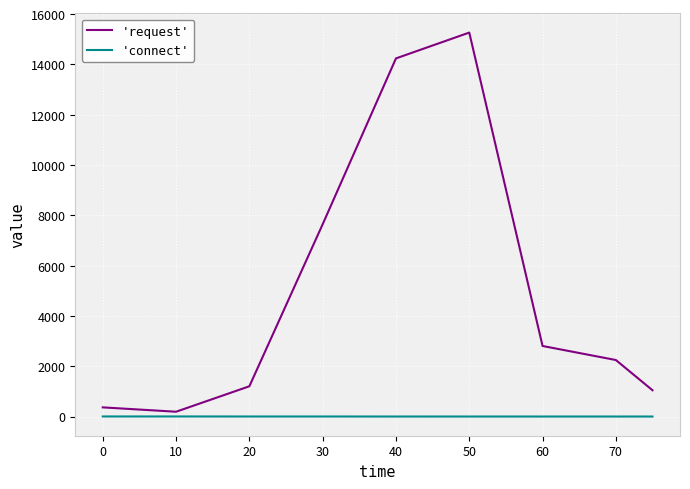

Which series has the largest range (max minus min)?

'request'